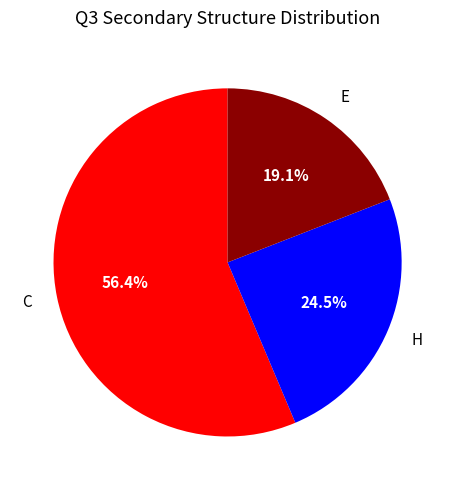

What is the largest slice in the pie chart?

C